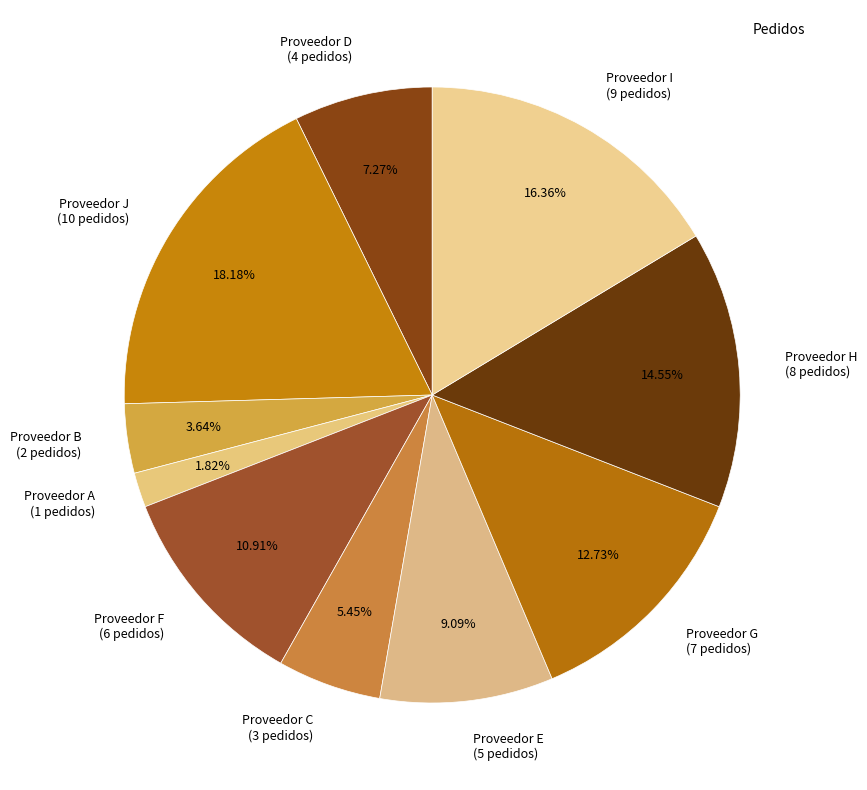

Which category has the biggest portion of the pie?

Proveedor J